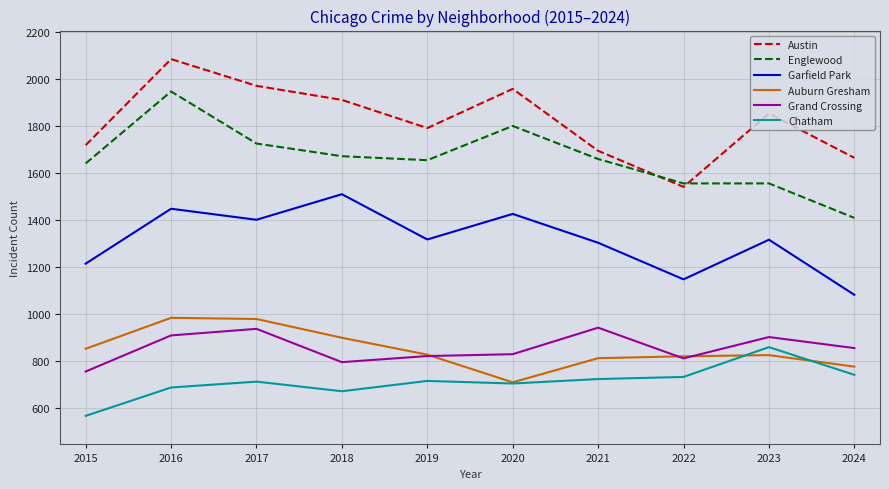

Rank the series at 2018 from highest to lowest value.

Austin, Englewood, Garfield Park, Auburn Gresham, Grand Crossing, Chatham